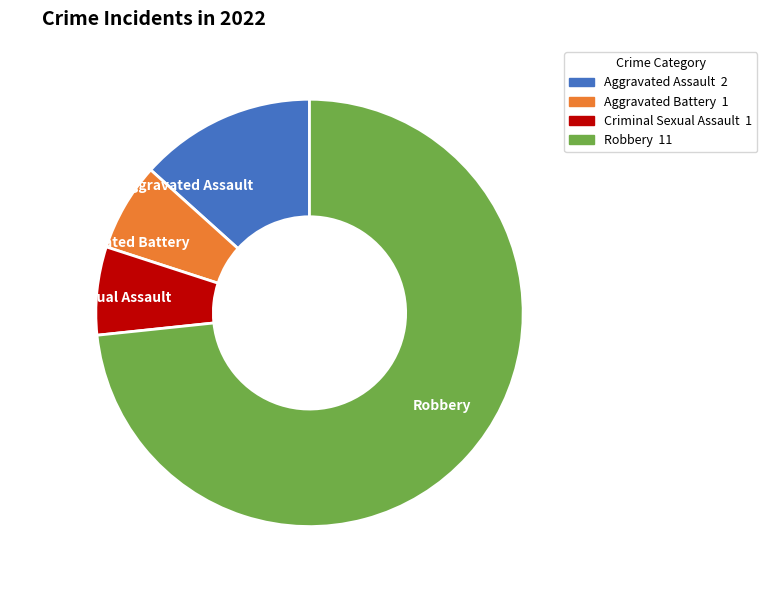

What is the ratio of the value at Criminal Sexual Assault to the value at Aggravated Assault?

0.5